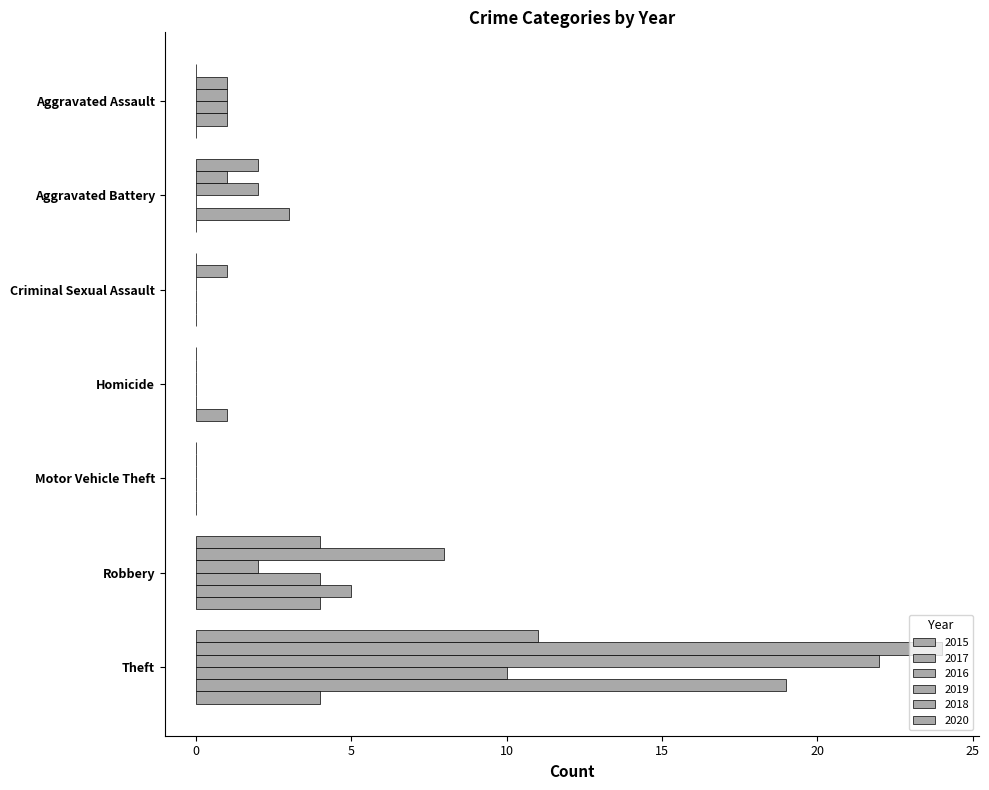

Which series has the largest total across all categories?

2017